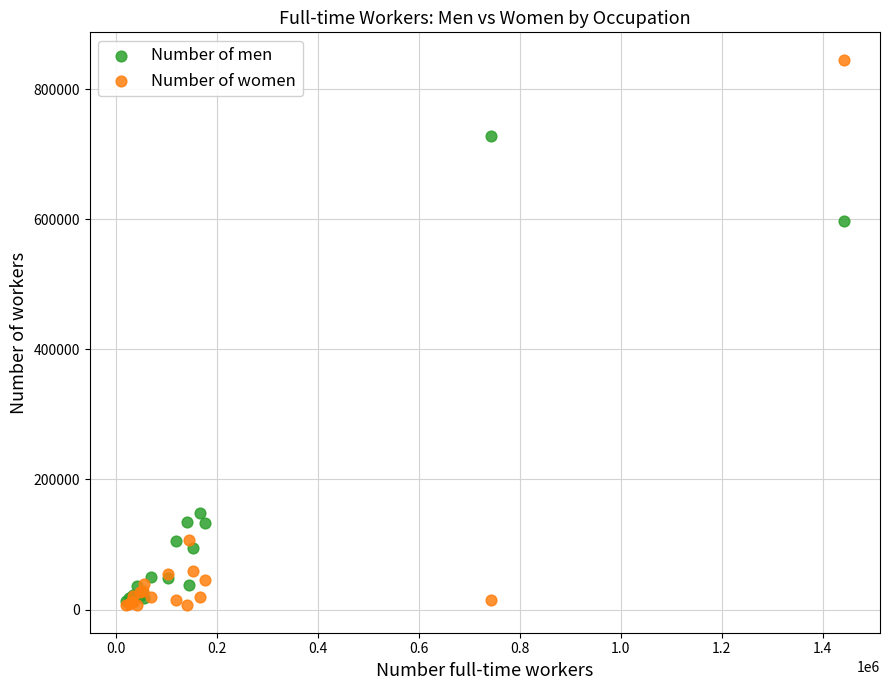

Across all series, what Y value is closest to 425970?

596824